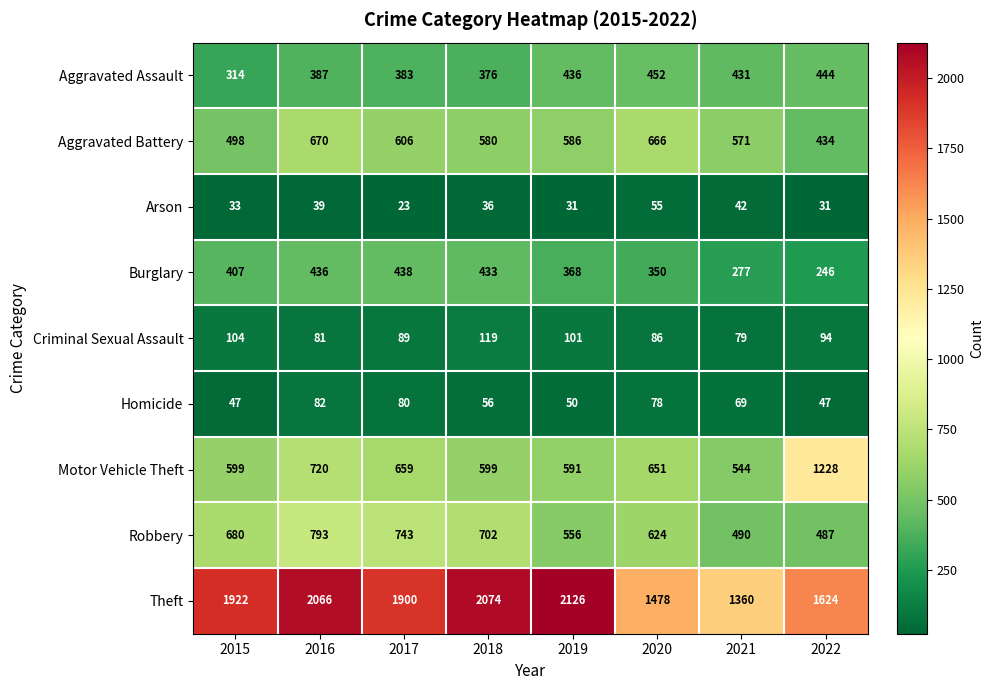

Which series has the largest total across all categories?

Theft